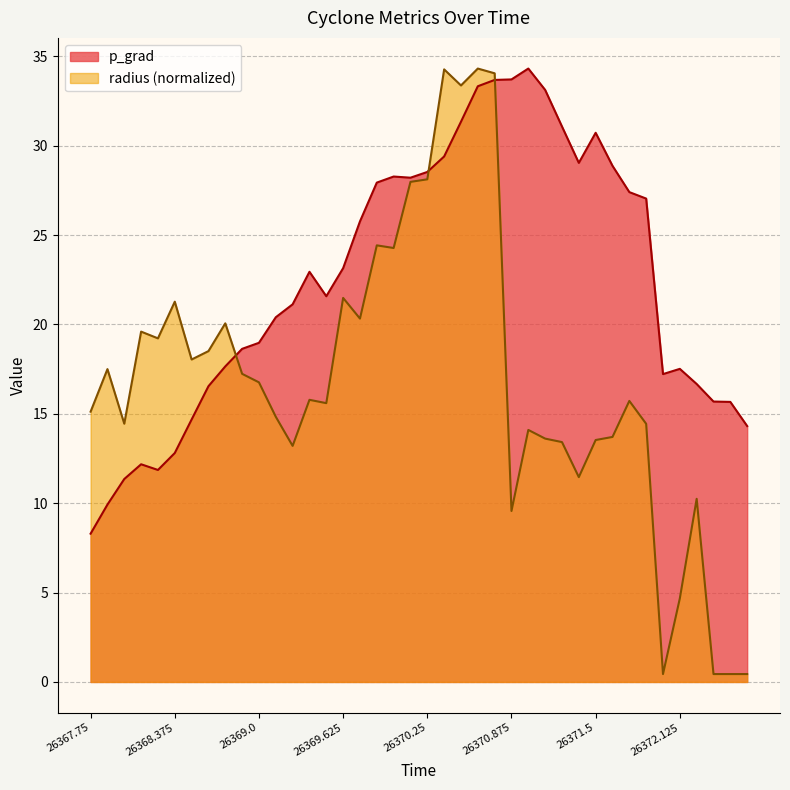

What is the minimum value for p_grad?

8.3